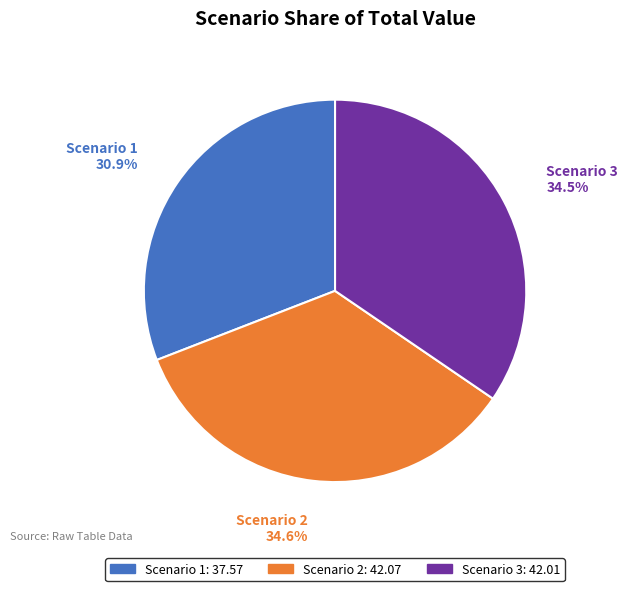

Is there any slice that represents more than half of the pie?

No